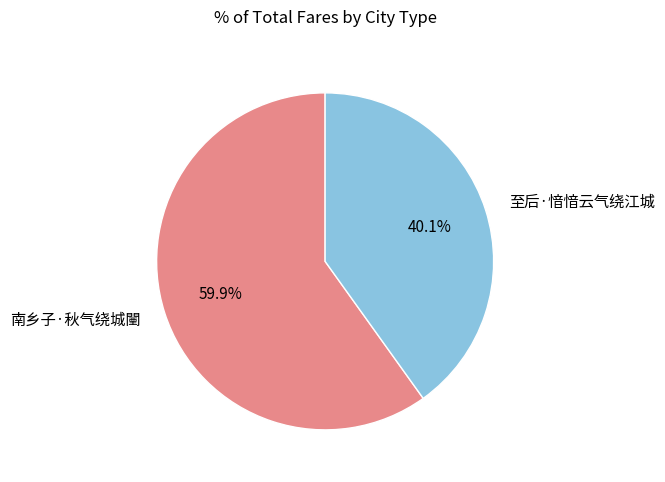

Which category has the smallest portion of the pie?

至后·愔愔云气绕江城